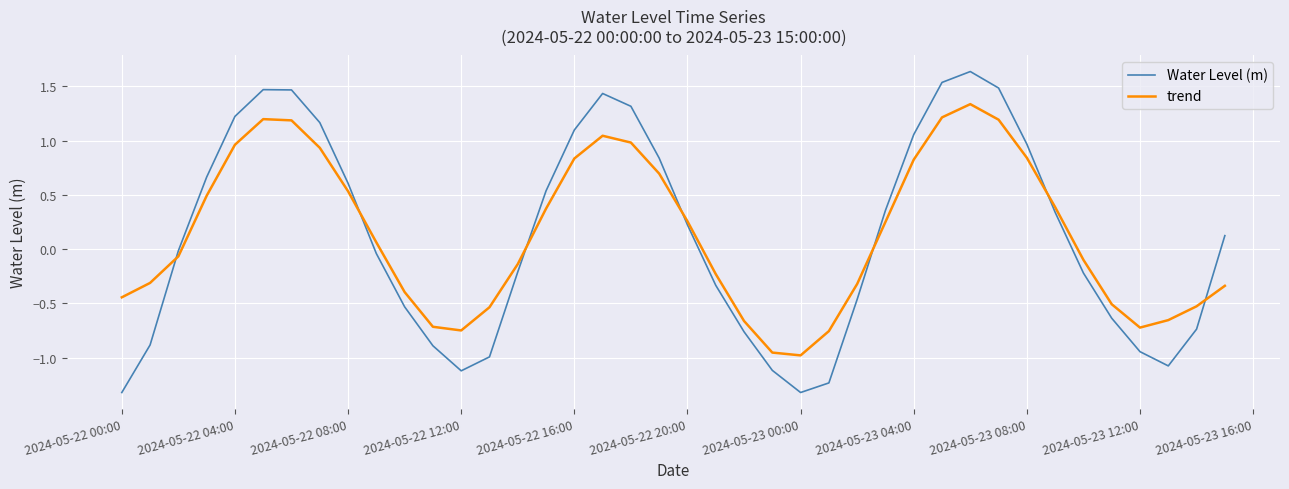

What is the lowest value of the Water Level (m) series?

-1.3